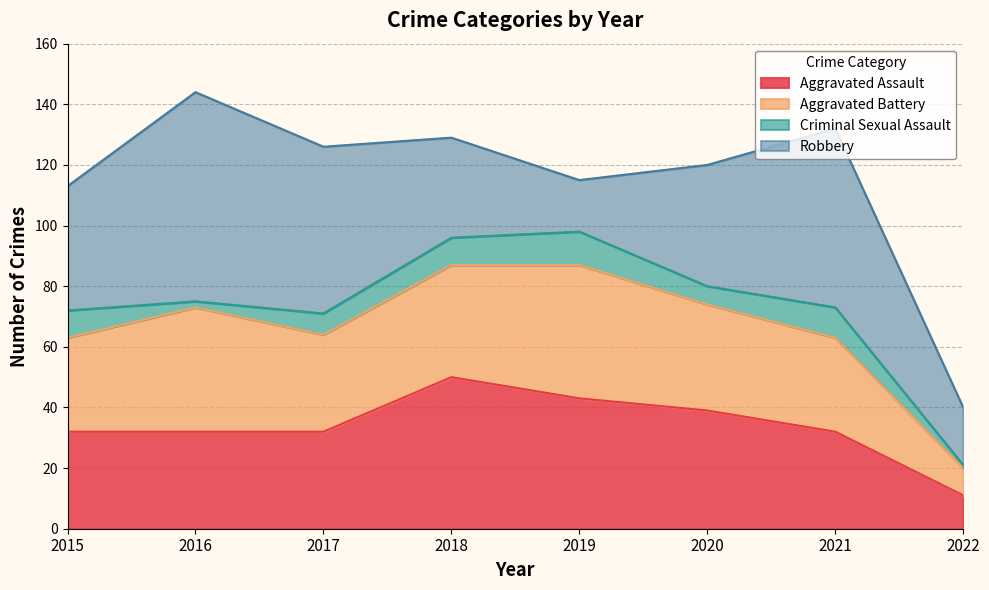

Is it true that Criminal Sexual Assault equals 9 at 2018?

True